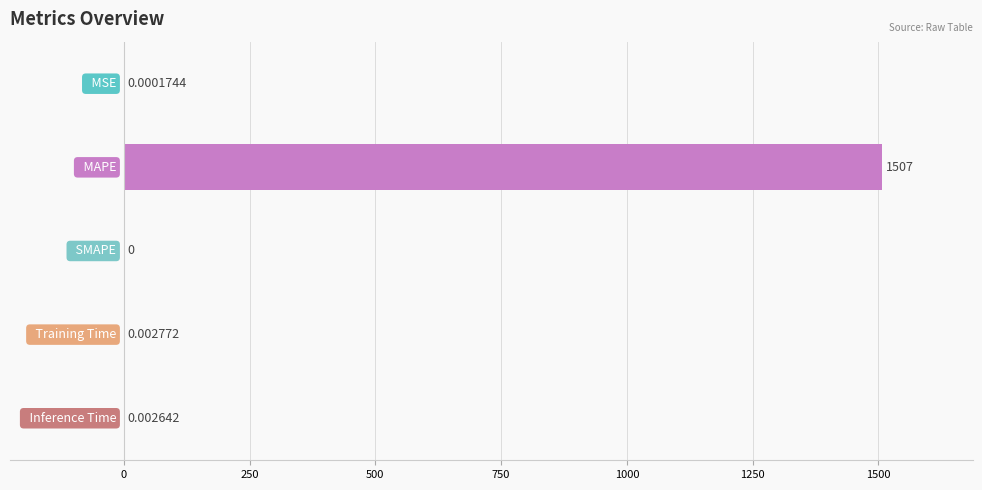

What is the sum of all values?

1507.0